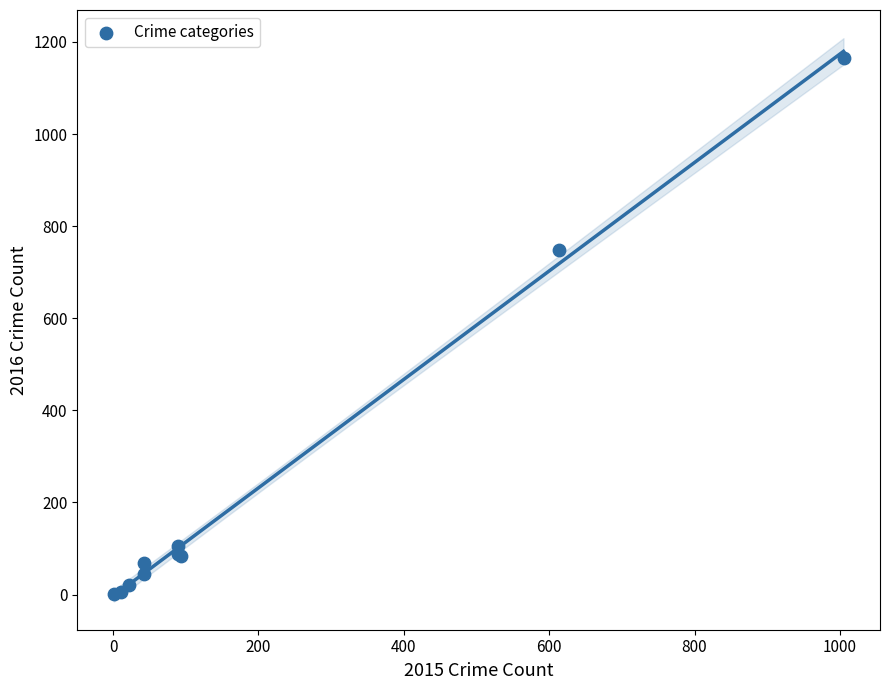

What Y value in the scatter plot is closest to 582?

748